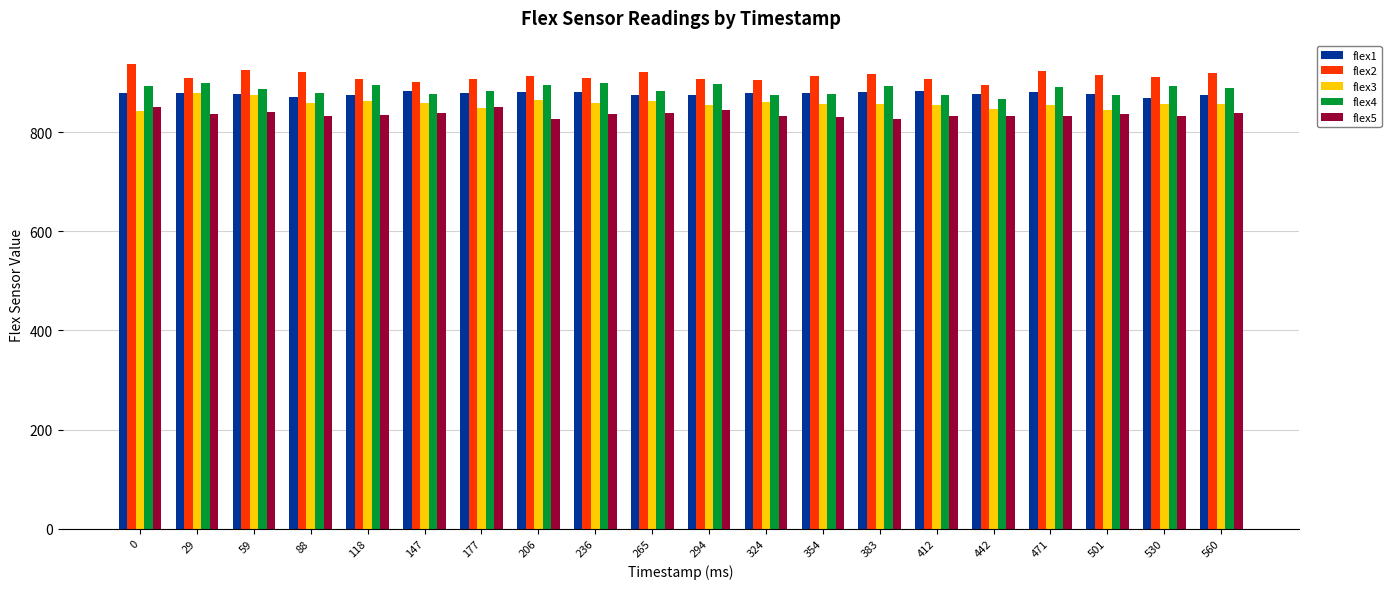

How many bars are there in each group?

5